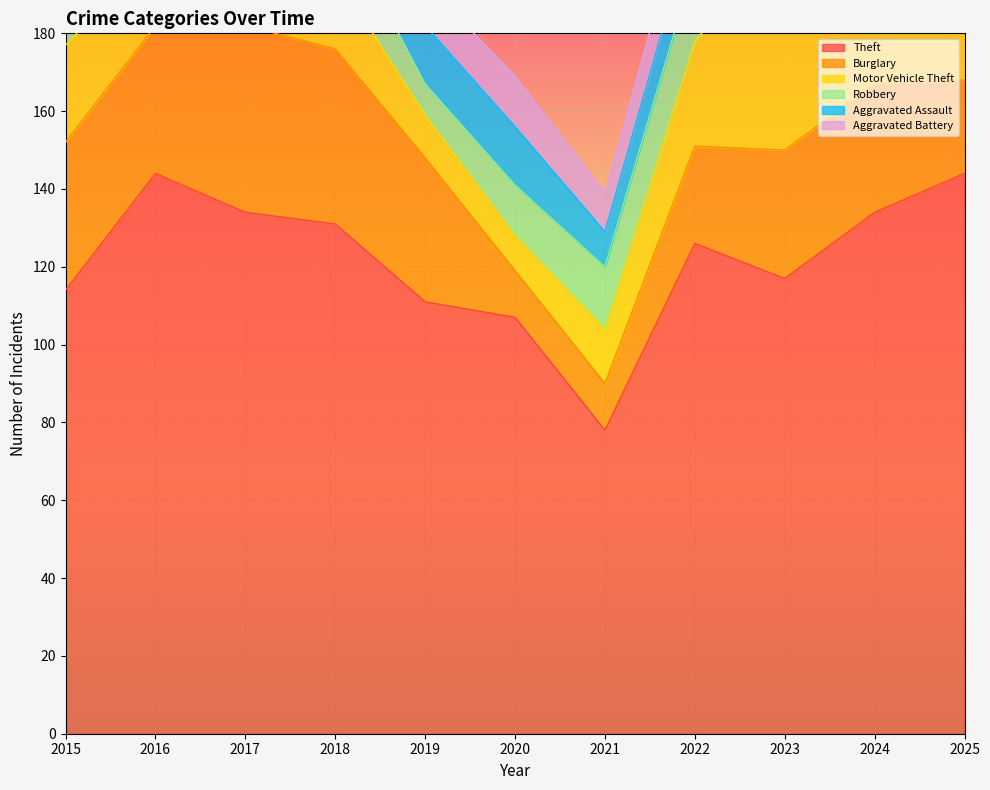

List the series in order of their peak value, highest first.

Theft, Motor Vehicle Theft, Burglary, Aggravated Assault, Robbery, Aggravated Battery